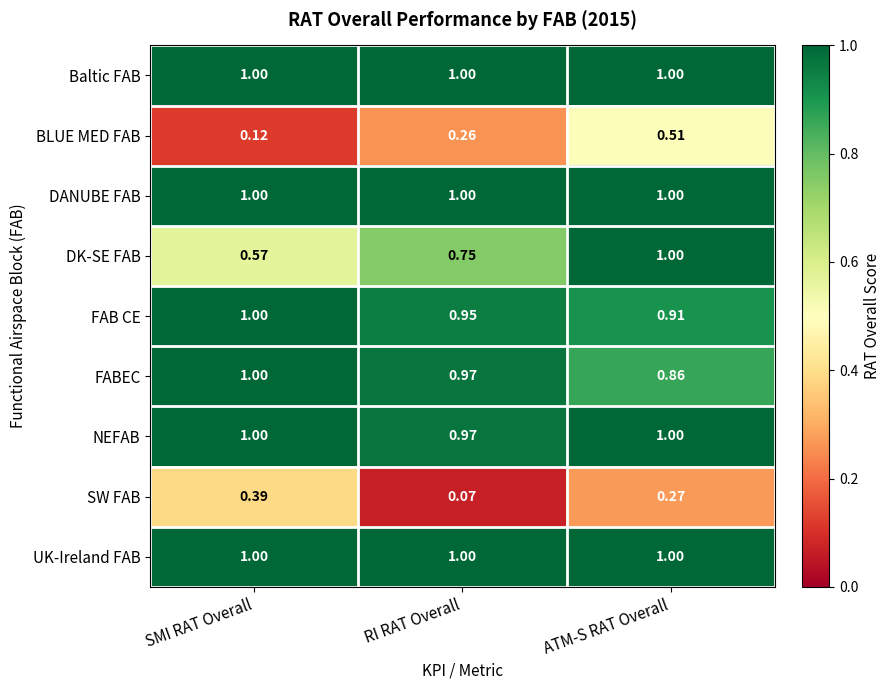

At which category is the sum across all series the highest?

ATM-S RAT Overall